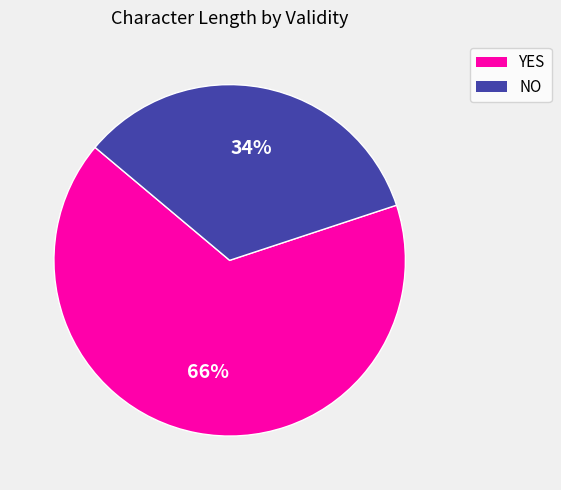

Does any single category account for the majority?

Yes